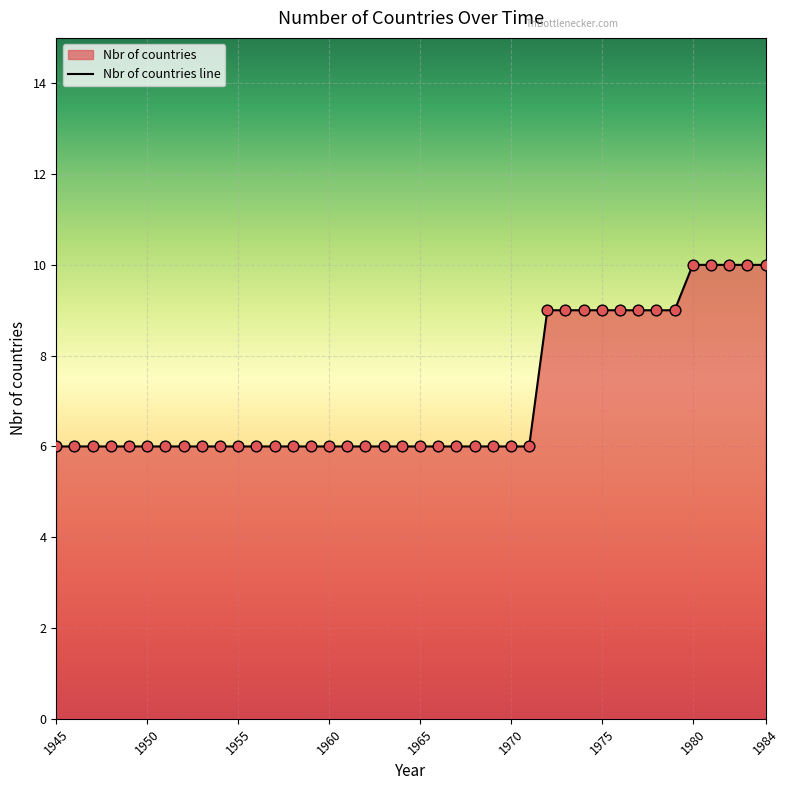

What is the ratio of the value at 1975 to the value at 1953?

1.5